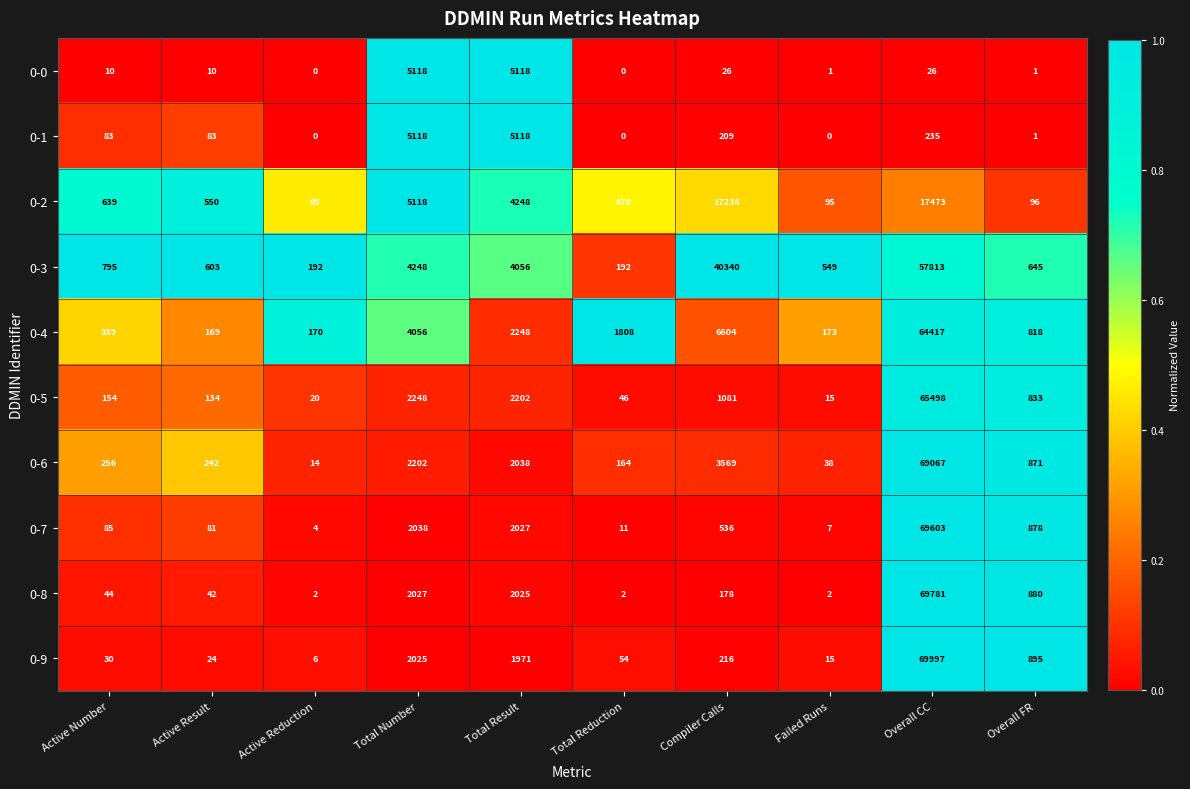

Is the value of 0-8 at Overall FR greater than the value of 0-3 at Total Result?

No